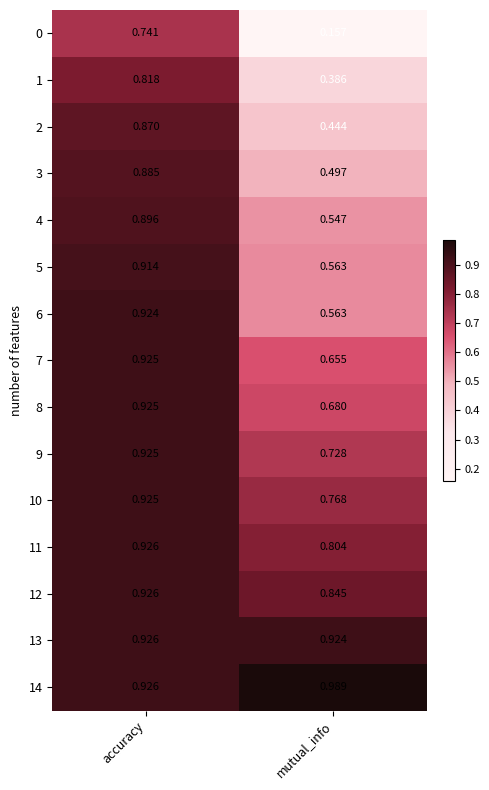

Where is 12 nearest to the value 0?

mutual_info